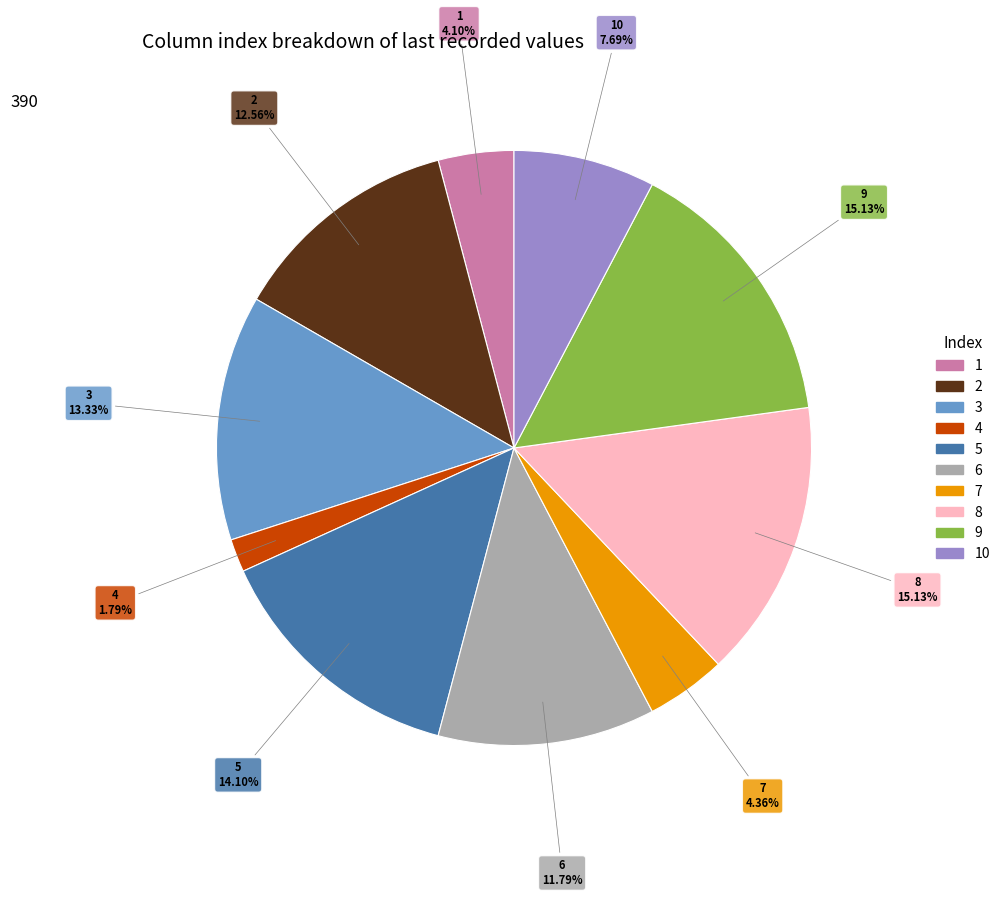

Is there any slice that represents more than half of the pie?

No